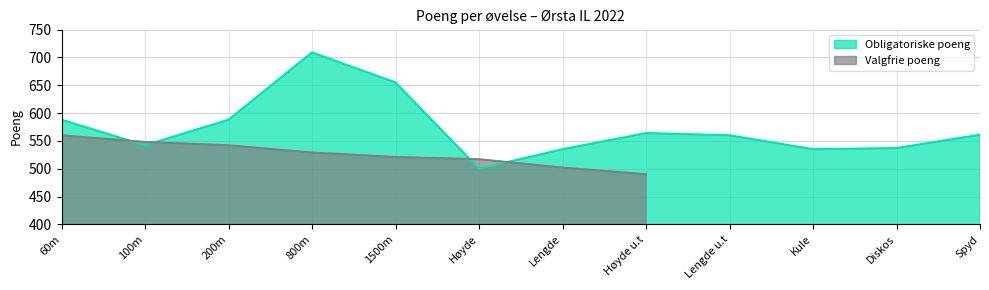

Where is the data nearest to the value 604?

60m